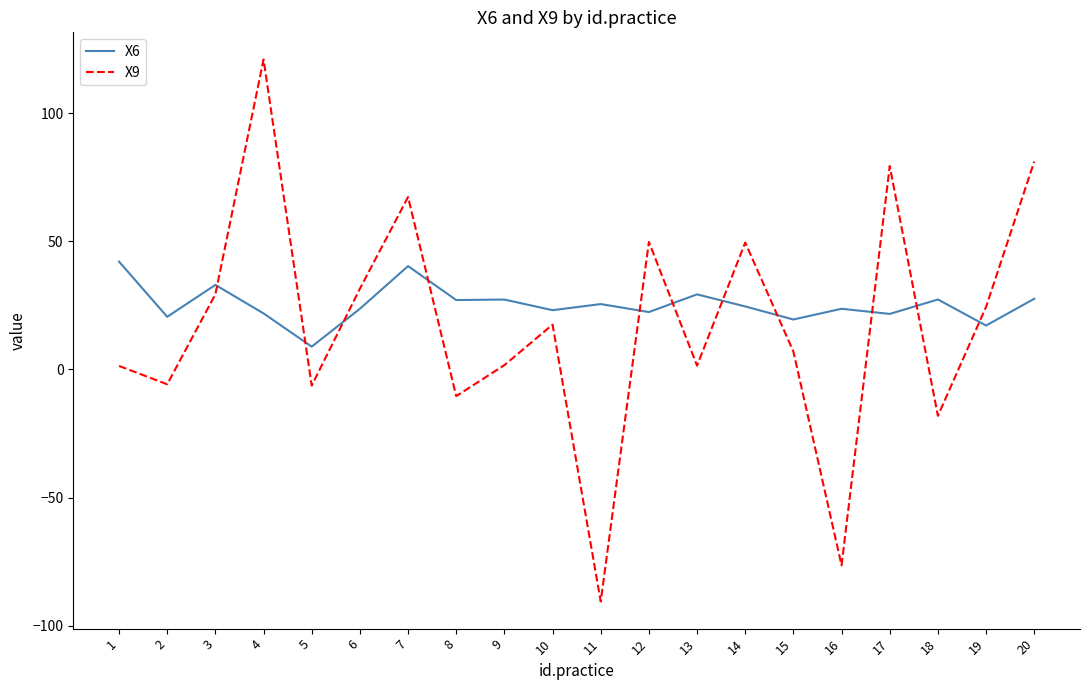

Does the chart have visible grid lines?

No